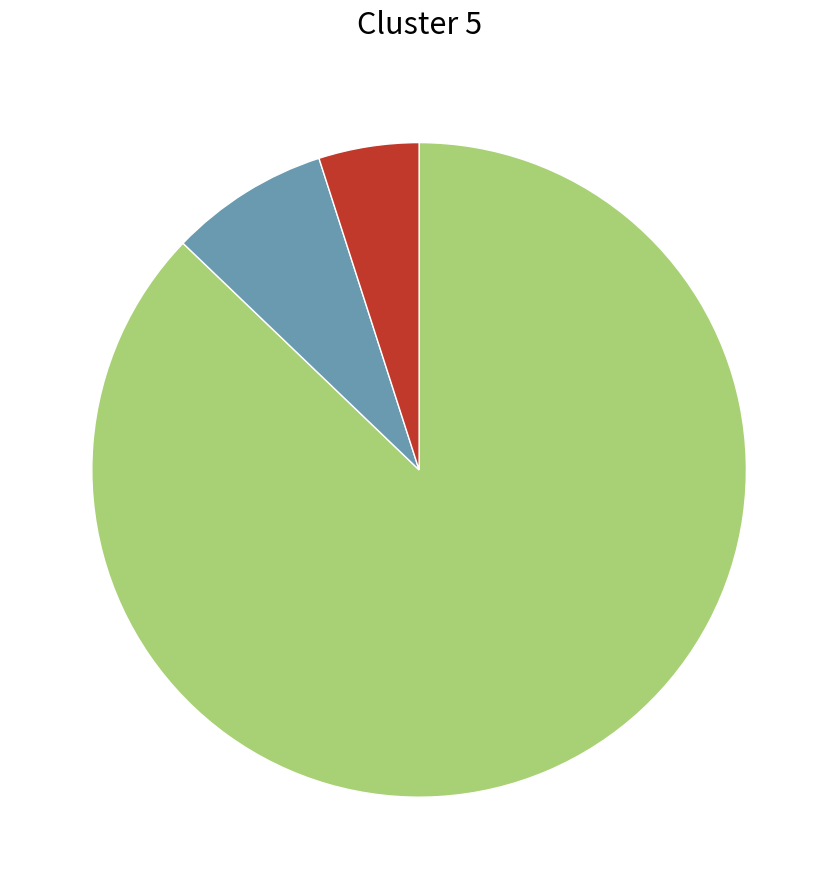

Does any single category account for the majority?

Yes